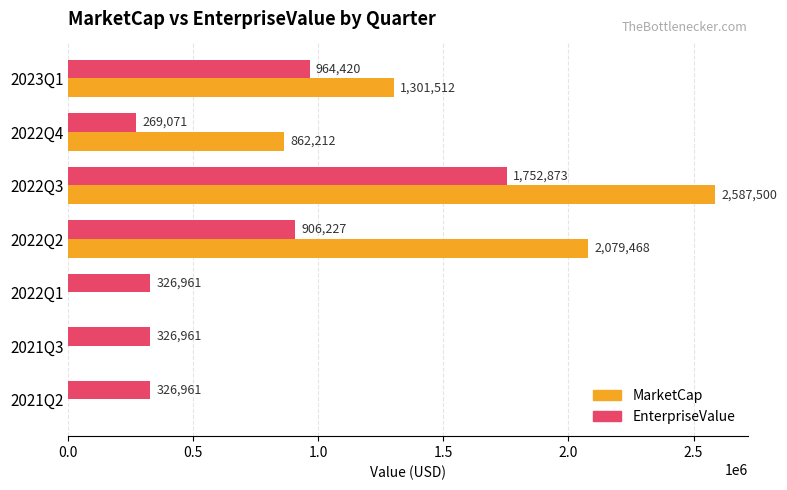

Which series has the largest total across all categories?

MarketCap